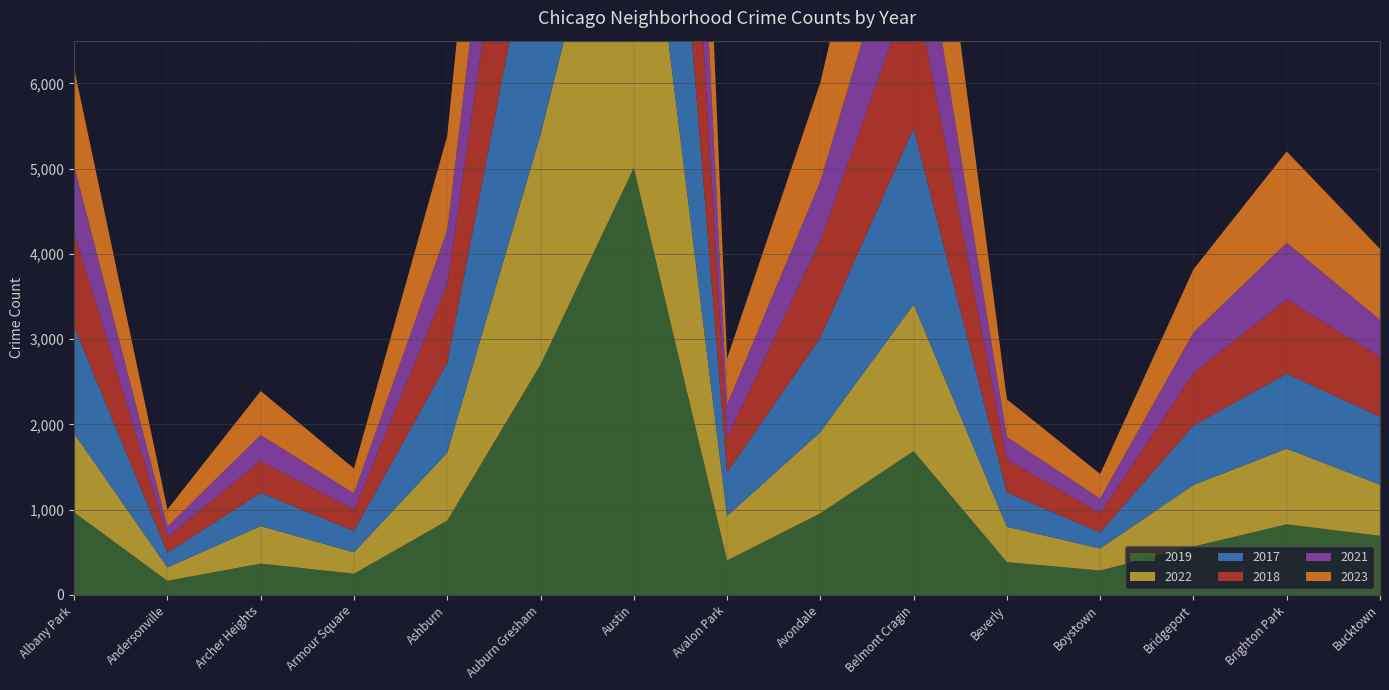

Reading left to right, list all the values displayed in this chart.

2019: Albany Park=968	Andersonville=166	Archer Heights=368	Armour Square=249	Ashburn=872	Auburn Gresham=2700	Austin=5008	Avalon Park=405	Avondale=957	Belmont Cragin=1687	Beverly=385	Boystown=287	Bridgeport=568	Brighton Park=828	Bucktown=694
2022: Albany Park=926	Andersonville=157	Archer Heights=440	Armour Square=251	Ashburn=797	Auburn Gresham=2698	Austin=4761	Avalon Park=522	Avondale=953	Belmont Cragin=1720	Beverly=414	Boystown=258	Bridgeport=722	Brighton Park=888	Bucktown=599
2017: Albany Park=1252	Andersonville=171	Archer Heights=391	Armour Square=250	Ashburn=1053	Auburn Gresham=2973	Austin=5096	Avalon Park=508	Avondale=1107	Belmont Cragin=2066	Beverly=403	Boystown=188	Bridgeport=697	Brighton Park=879	Bucktown=795
2018: Albany Park=1117	Andersonville=184	Archer Heights=374	Armour Square=248	Ashburn=924	Auburn Gresham=2787	Austin=5163	Avalon Park=401	Avondale=1142	Belmont Cragin=1737	Beverly=386	Boystown=224	Bridgeport=616	Brighton Park=870	Bucktown=704
2021: Albany Park=767	Andersonville=123	Archer Heights=303	Armour Square=193	Ashburn=630	Auburn Gresham=2237	Austin=3970	Avalon Park=395	Avondale=692	Belmont Cragin=1313	Beverly=264	Boystown=173	Bridgeport=474	Brighton Park=664	Bucktown=435
2023: Albany Park=1144	Andersonville=202	Archer Heights=516	Armour Square=292	Ashburn=1107	Auburn Gresham=2993	Austin=5082	Avalon Park=542	Avondale=1158	Belmont Cragin=2173	Beverly=442	Boystown=289	Bridgeport=741	Brighton Park=1072	Bucktown=831